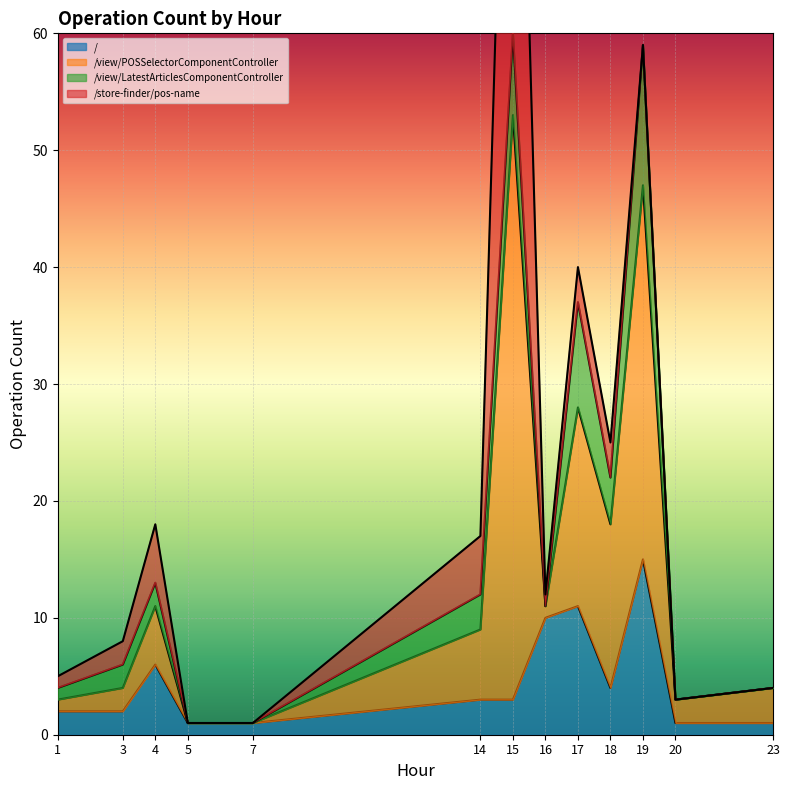

The /view/POSSelectorComponentController series shows 3 at 1. True or false?

False